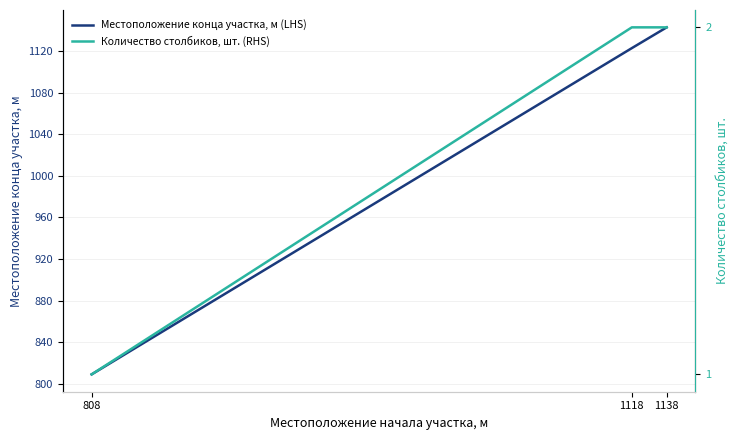

What are all the series names shown in the legend?

Местоположение конца участка, м (LHS), Количество столбиков, шт. (RHS)